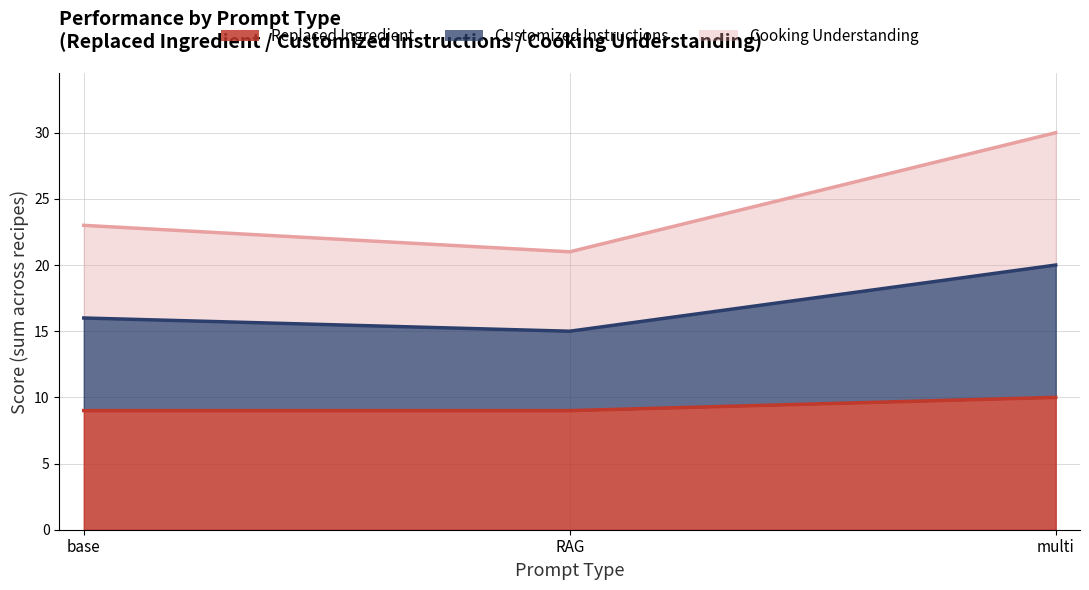

Reading right to left, list all the values displayed in this chart.

Replaced Ingredient (line): 10	9	9
Customized Instructions (line): 20	15	16
Cooking Understanding (line): 30	21	23